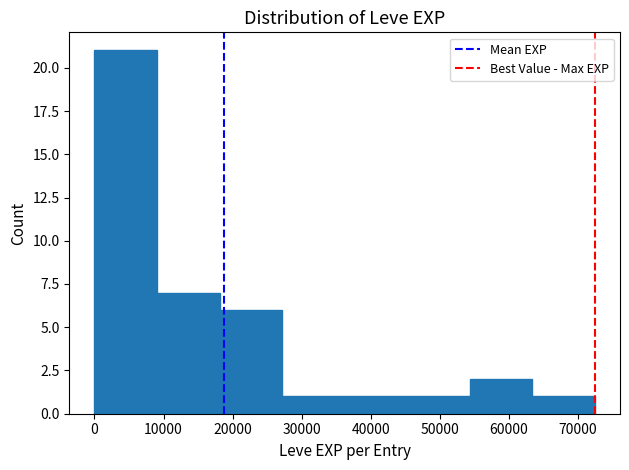

Over which range of the x-axis is the bar tallest?

0 to 9000